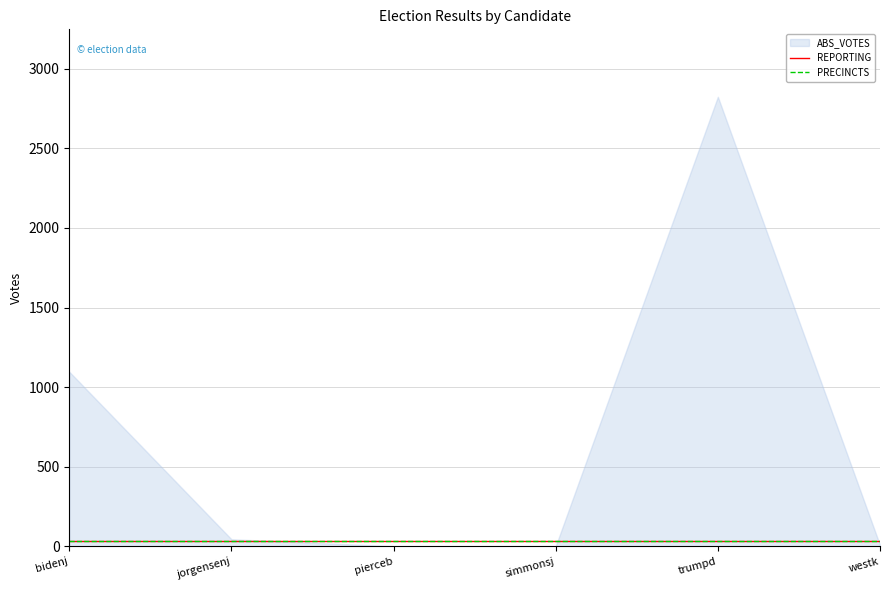

Is it true that REPORTING equals 65 at jorgensenj?

False